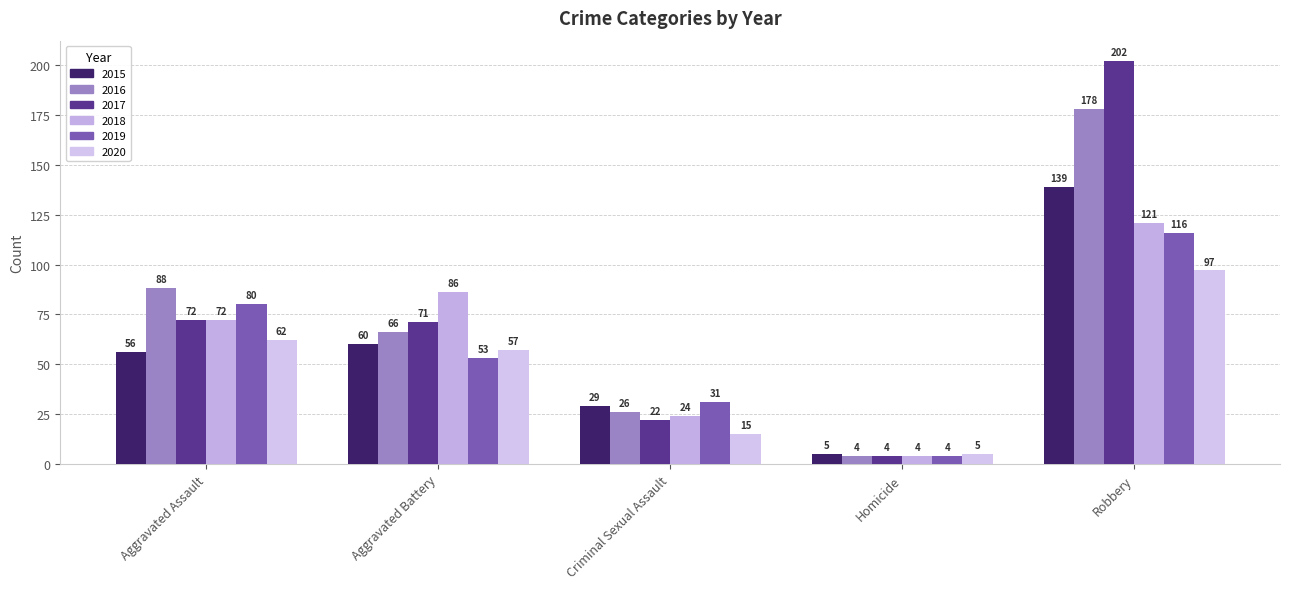

Which series changed the most between Aggravated Battery and Robbery?

2017